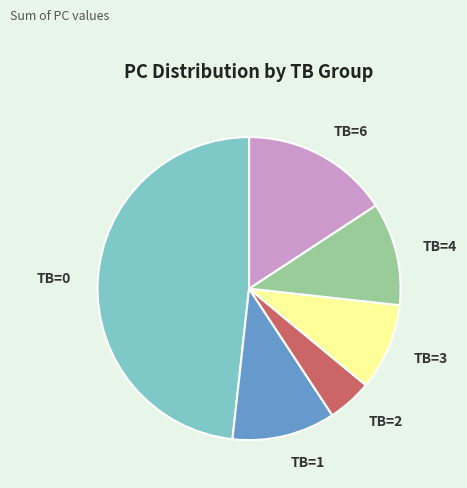

How many slices are in this pie chart?

6